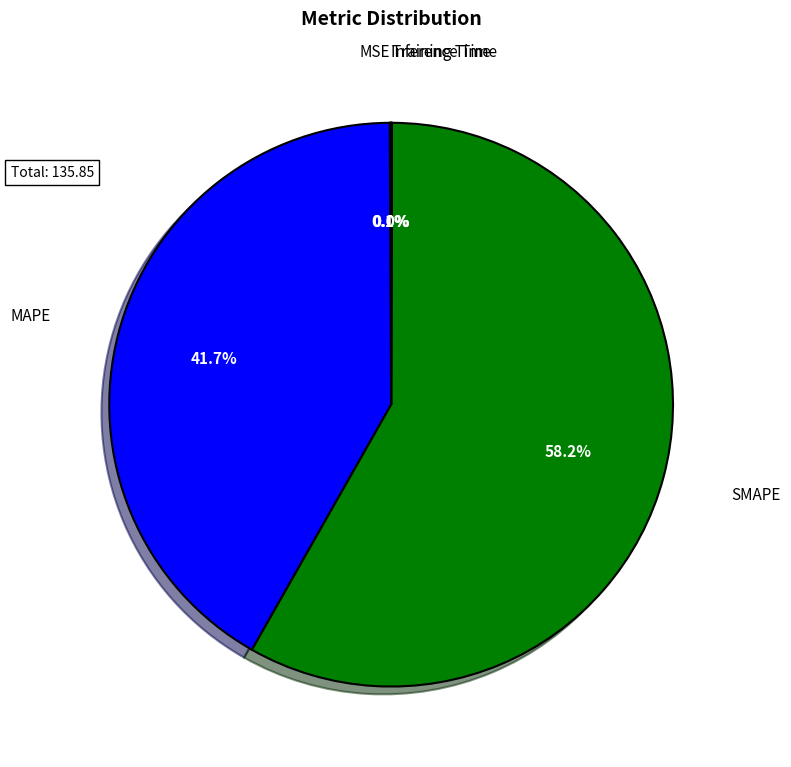

Is there any slice that represents more than half of the pie?

Yes